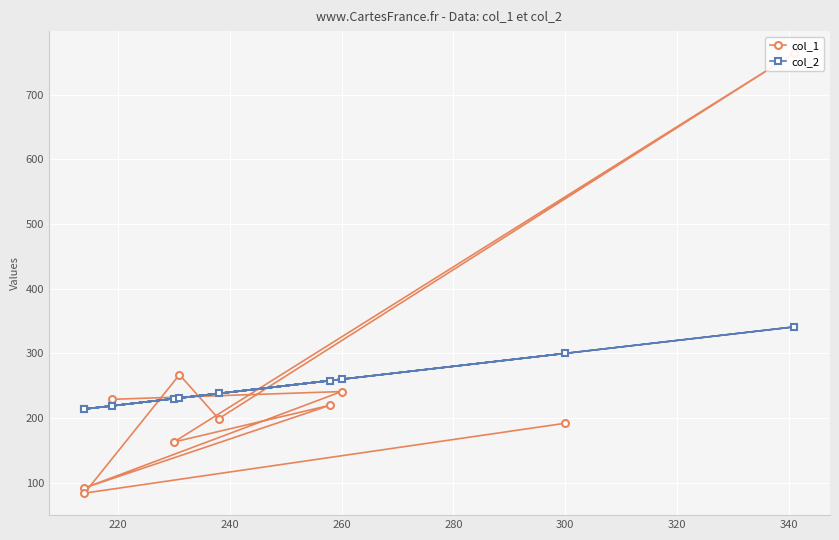

How many distinct data groups are displayed?

2